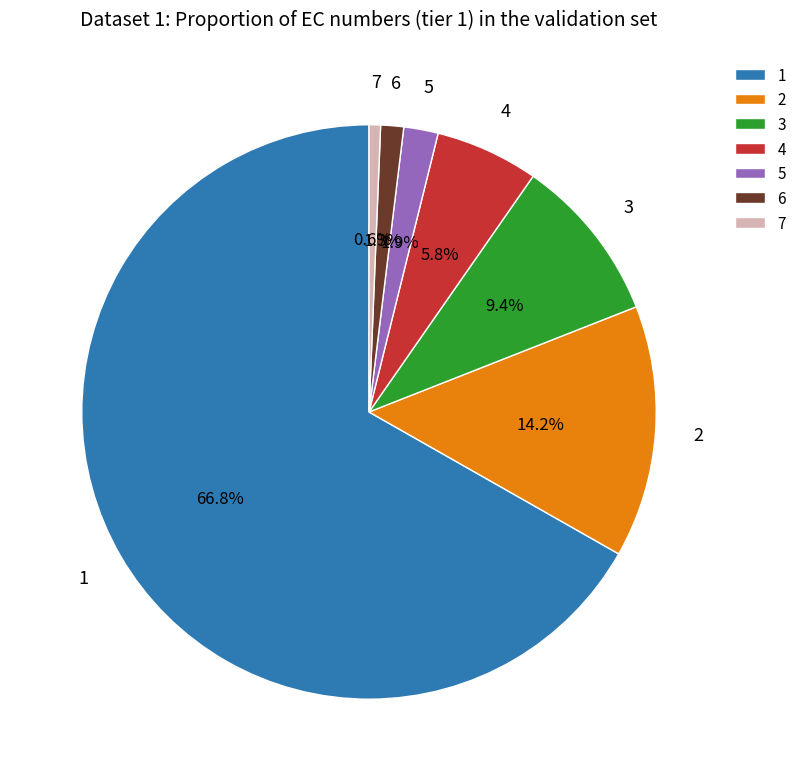

What is the smallest slice in the pie chart?

7